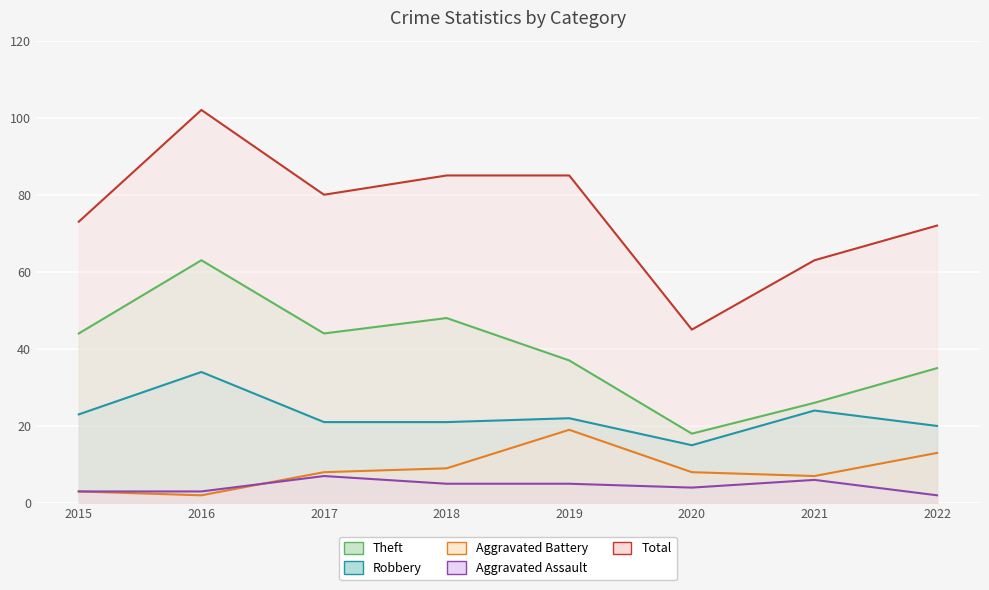

Rank the series by their maximum value, from highest to lowest.

Total, Theft, Robbery, Aggravated Battery, Aggravated Assault